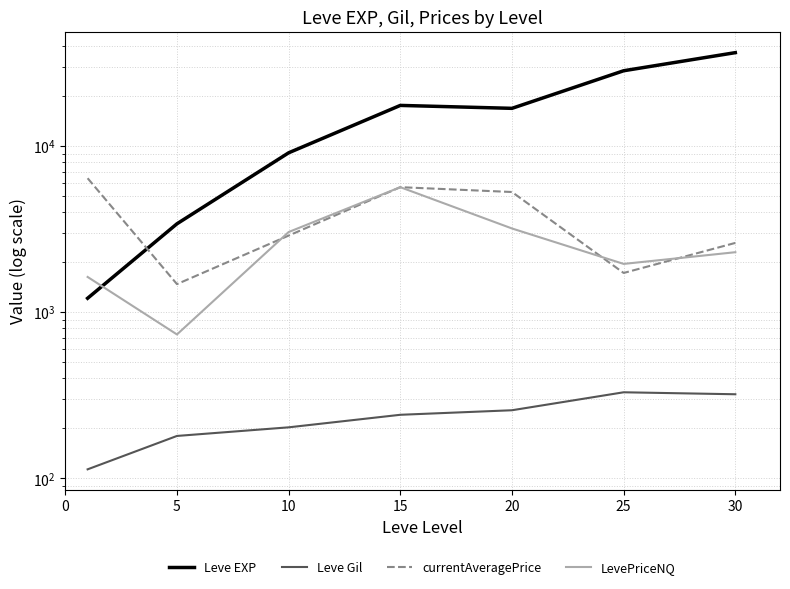

At which category does Leve Gil reach its first local peak?

25